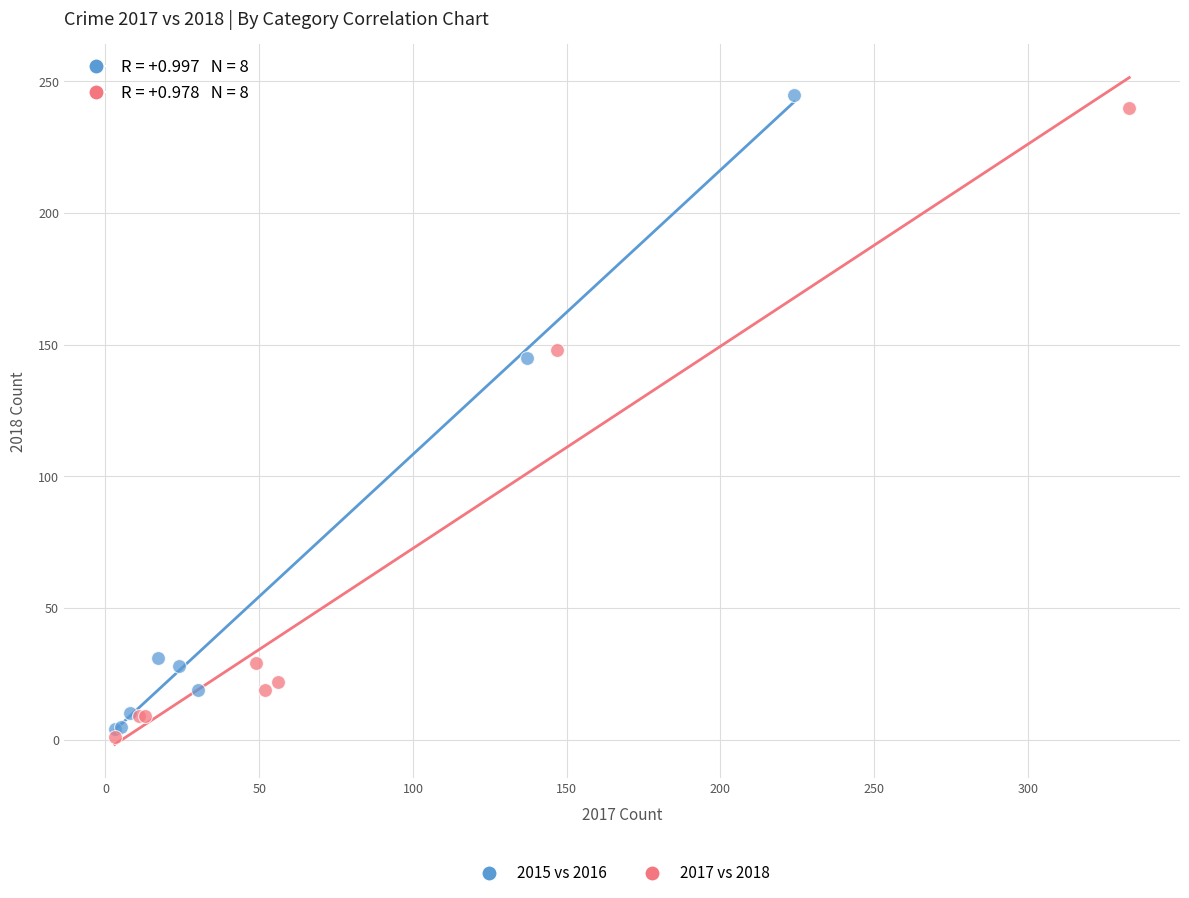

Which series has the largest Y range (max minus min)?

2015 vs 2016